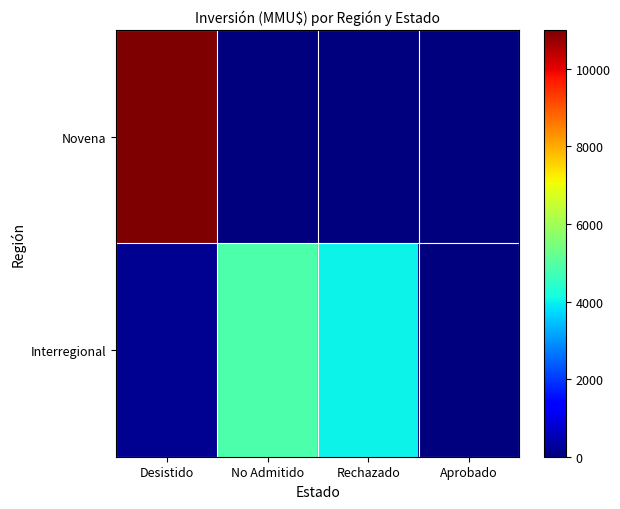

What is the total value across all series at No Admitido?

4866